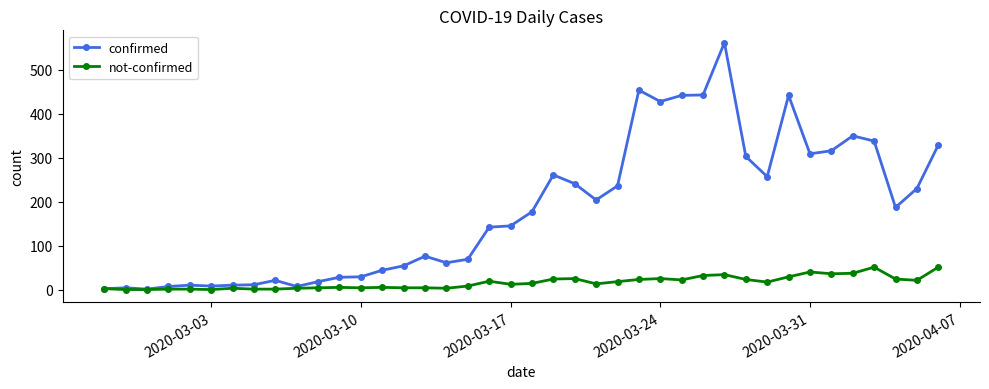

Which series has the largest range (max minus min)?

confirmed